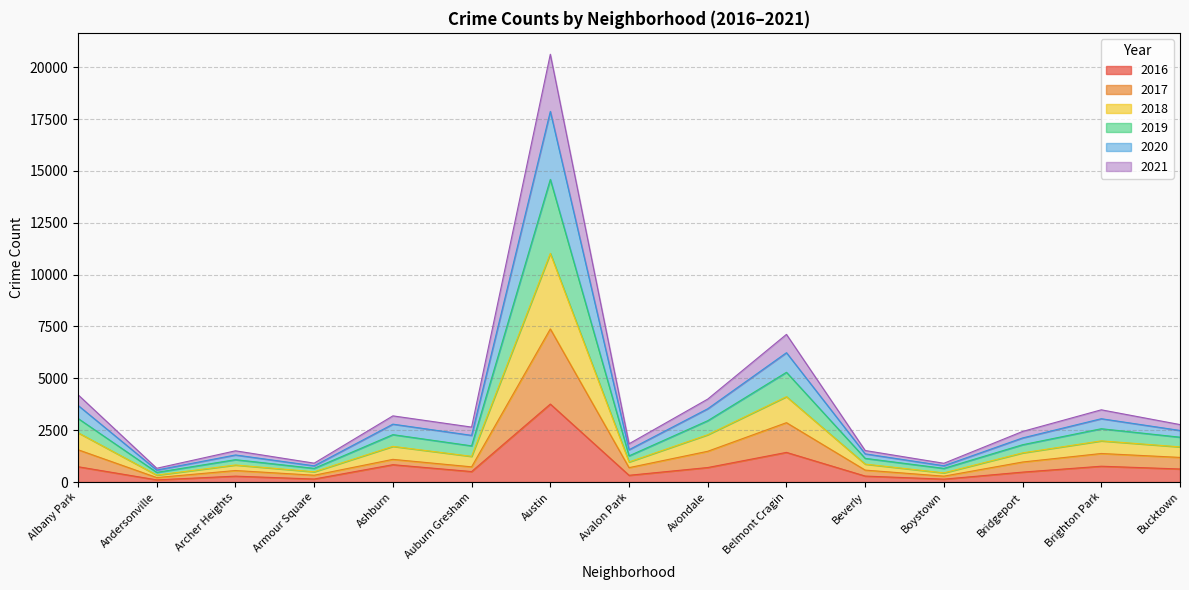

True or false: 2019 has more than 1 interior local peaks.

True